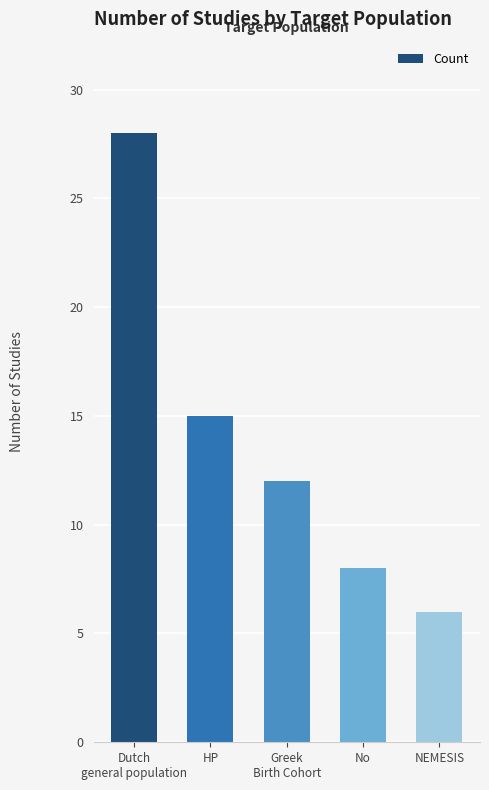

How many values are below 12?

2